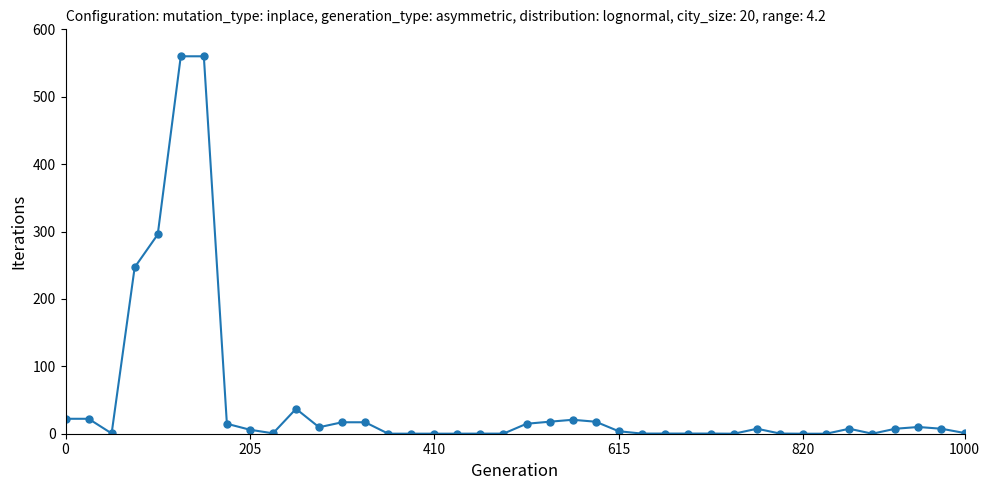

True or false: the data has more than 0 interior local peaks.

True